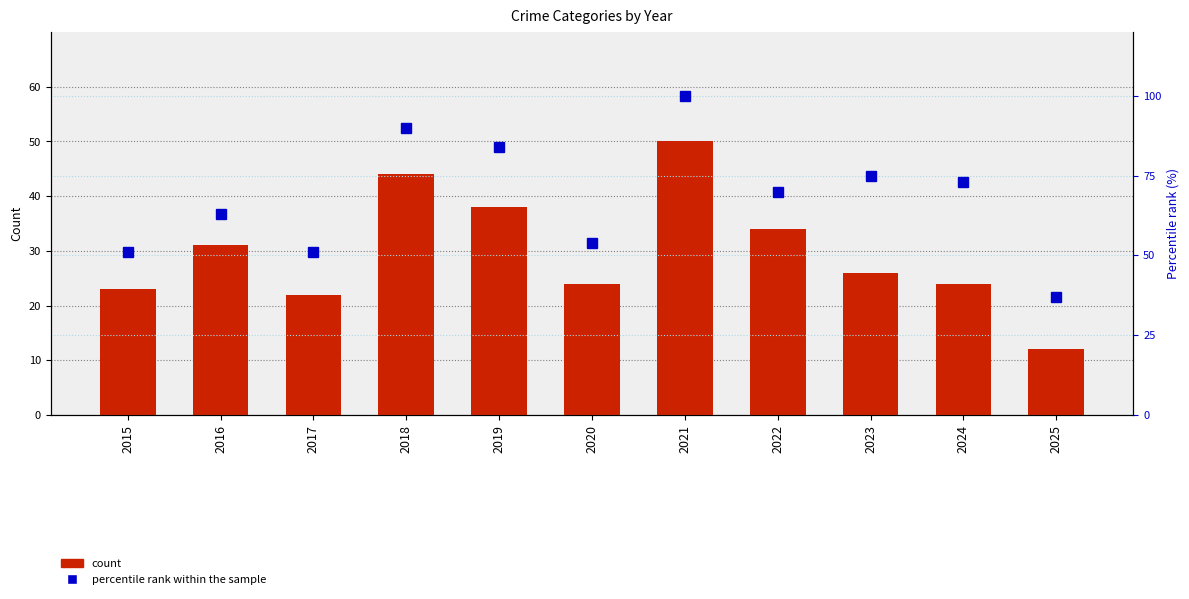

Reading left to right, what are all the values shown in this chart?

Robbery count: 2015=23	2016=31	2017=22	2018=44	2019=38	2020=24	2021=50	2022=34	2023=26	2024=24	2025=12
percentile rank within the sample: 2015=51	2016=63	2017=51	2018=90	2019=84	2020=54	2021=100	2022=70	2023=75	2024=73	2025=37